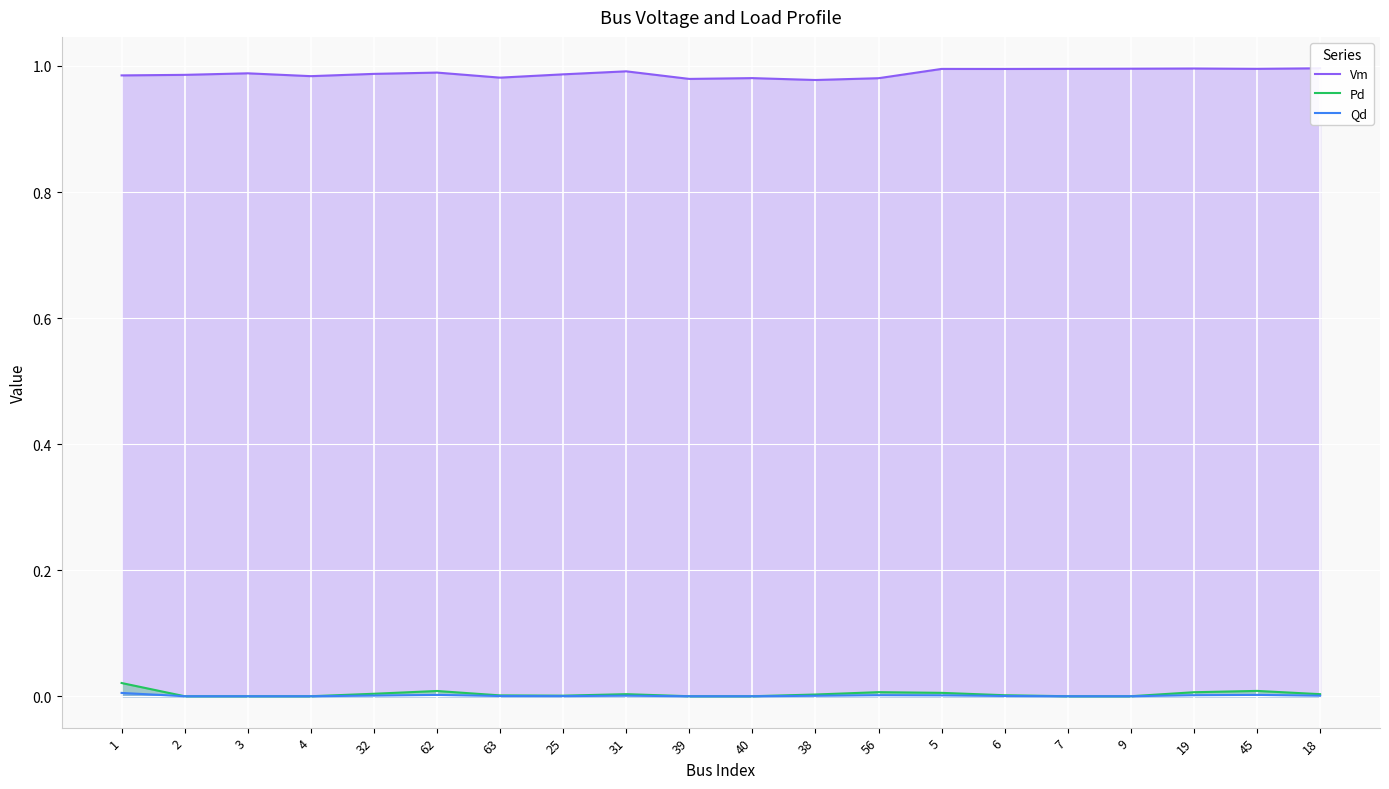

True or false: Qd and Pd cross at least once.

False